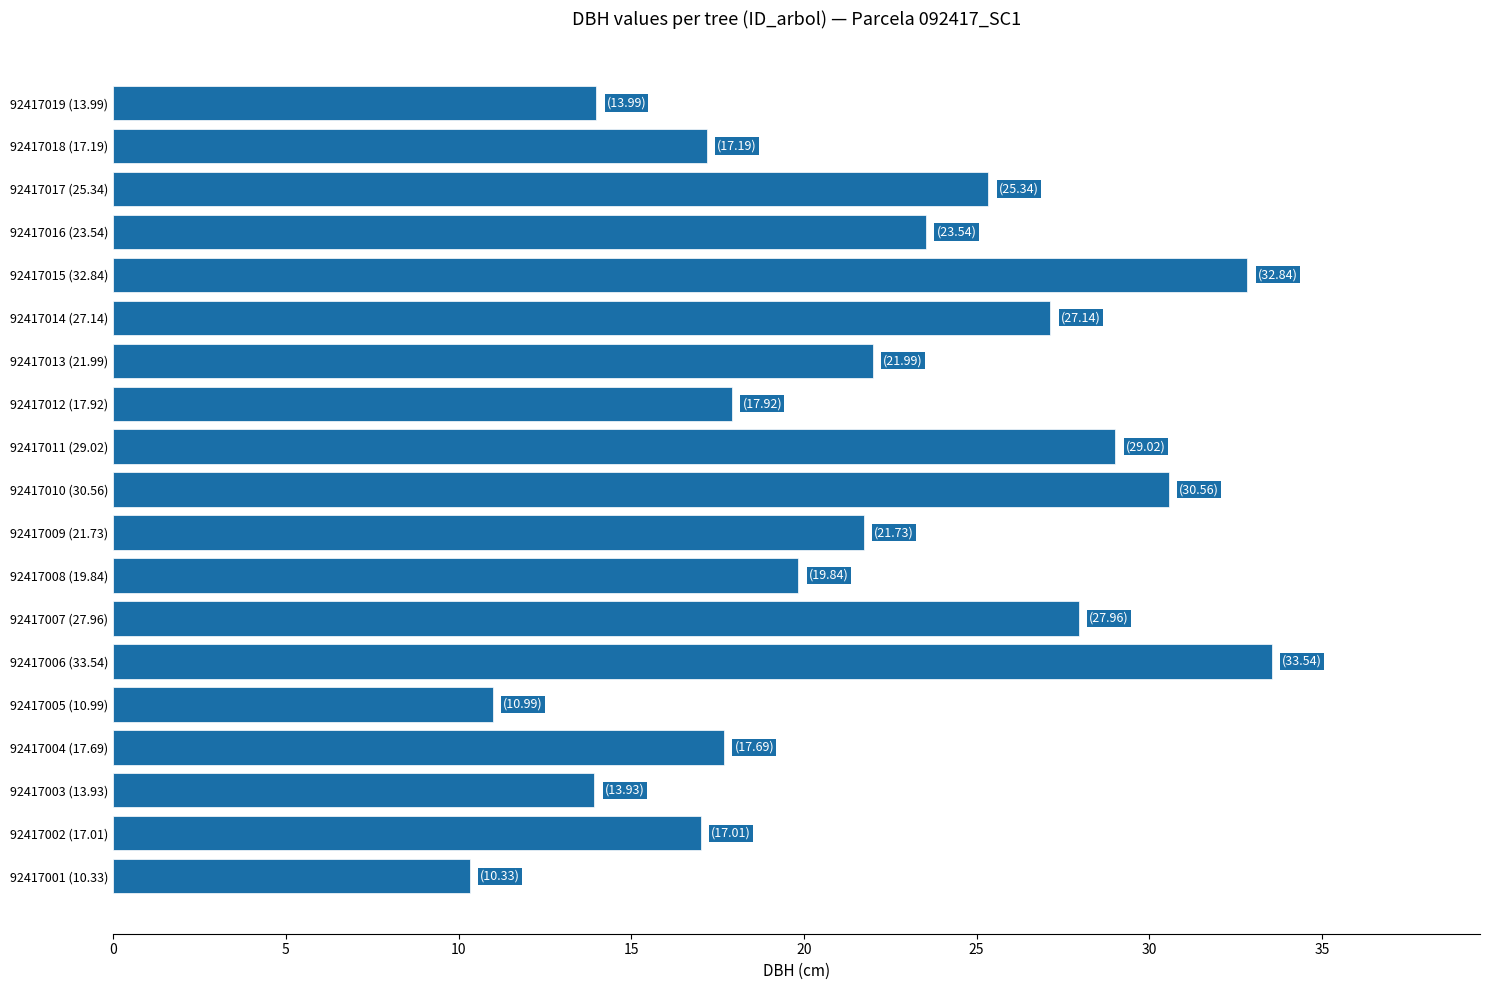

Between 92417009 (21.73) and 92417012 (17.92), which is larger?

92417009 (21.73)